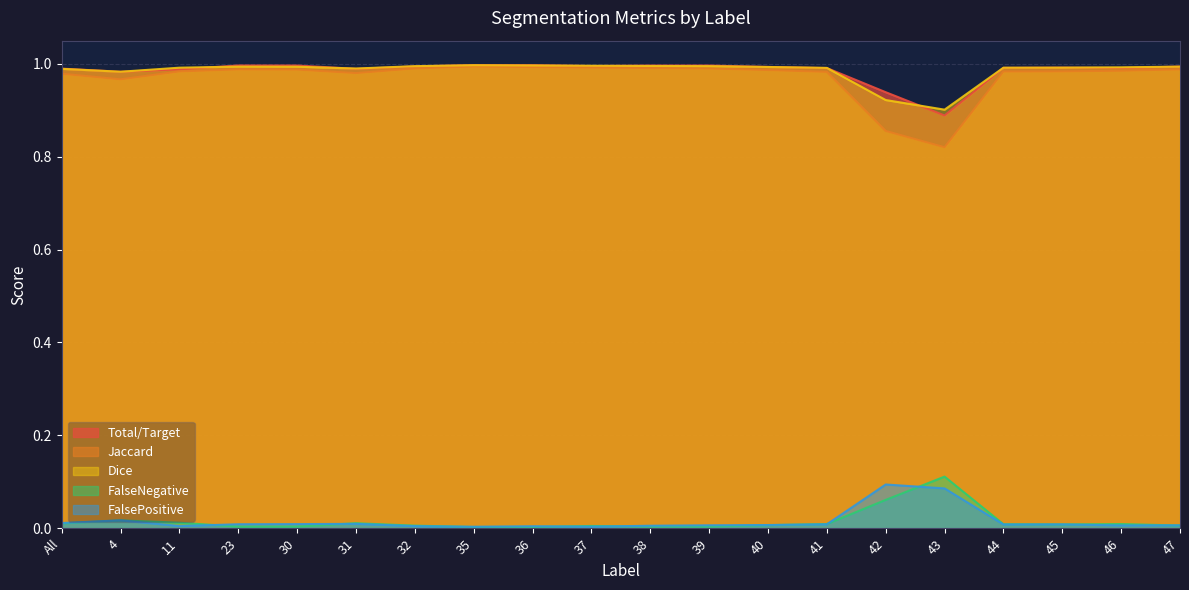

At which category does Jaccard reach its first local valley?

4